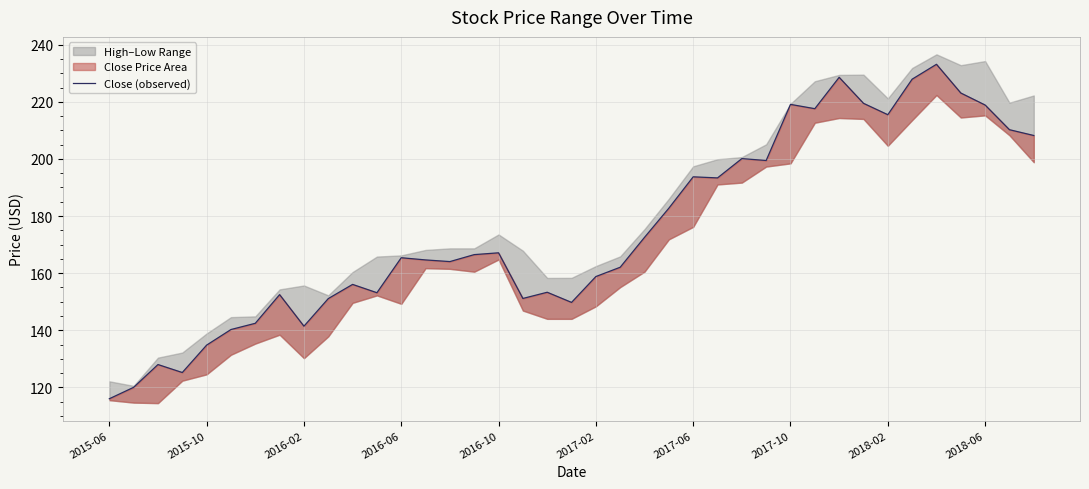

Reading right to left, what are all the values shown in this chart?

208.2	210.2	218.9	223.1	233.1	227.9	215.5	219.5	228.6	217.6	219.1	199.4	200.1	193.3	193.7	182.8	172.5	162.1	158.8	149.8	153.3	151.1	167.1	166.5	164.1	164.6	165.4	153.2	156.1	151.1	141.4	152.5	142.4	140.3	134.8	125.2	128.0	120.0	116.0